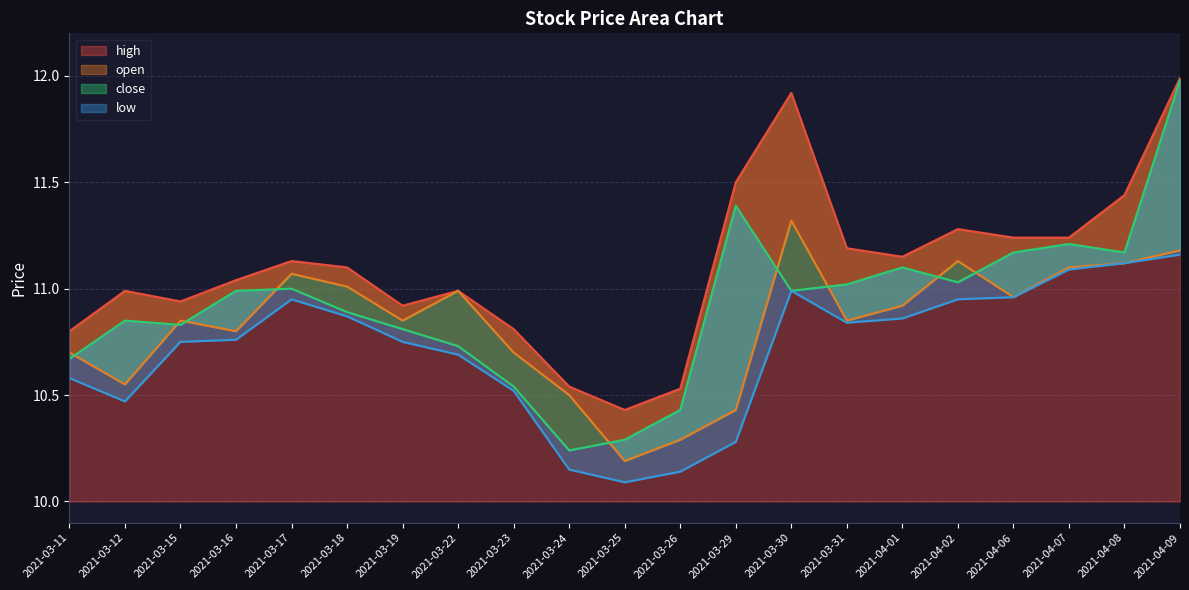

How many lines are shown in the chart?

4